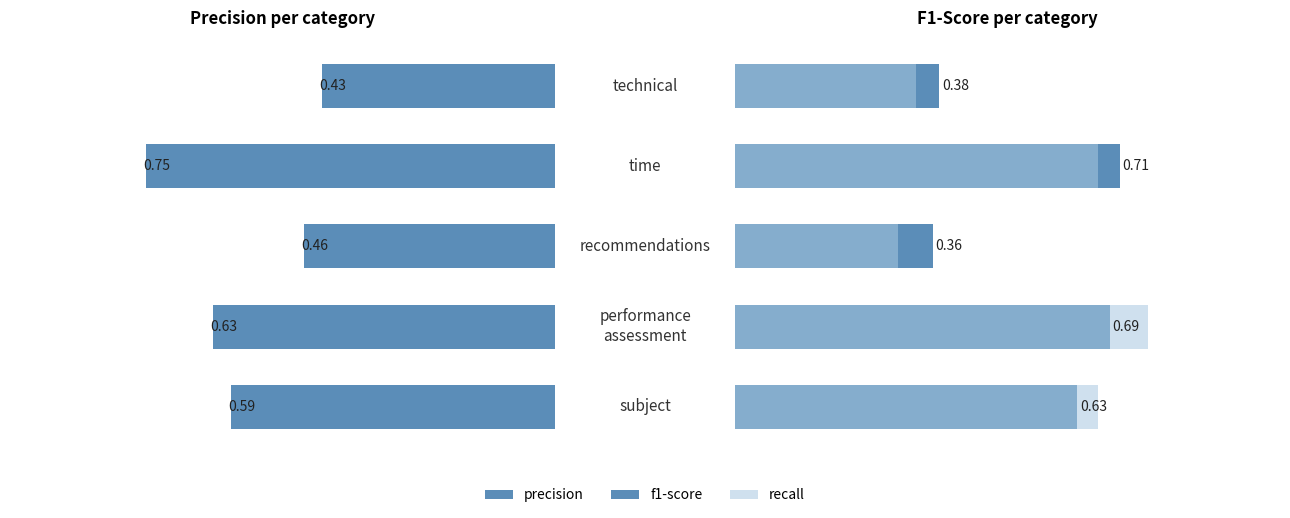

Count the number of data series in this chart.

3